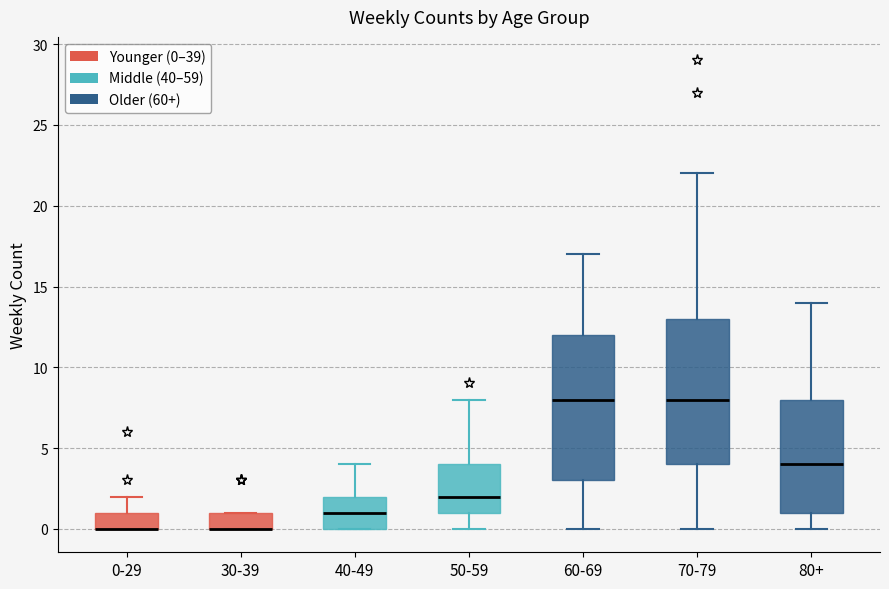

Reading left to right, transcribe this box plot: for each box, give where its median line is, the range the box spans, and where its two whiskers end, as read against the y-axis. The values are not printed on the chart, so give them approximately, as read against the axis.

0-29: median 0 (drawn on the box's lower edge), box 0 to 1, whiskers 0 to 2
30-39: median 0 (drawn on the box's lower edge), box 0 to 1, whiskers 0 to 1
40-49: median 1, box 0 to 2, whiskers 0 to 4
50-59: median 2, box 1 to 4, whiskers 0 to 8
60-69: median 8, box 3 to 12, whiskers 0 to 17
70-79: median 8, box 4 to 13, whiskers 0 to 22
80+: median 4, box 1 to 8, whiskers 0 to 14